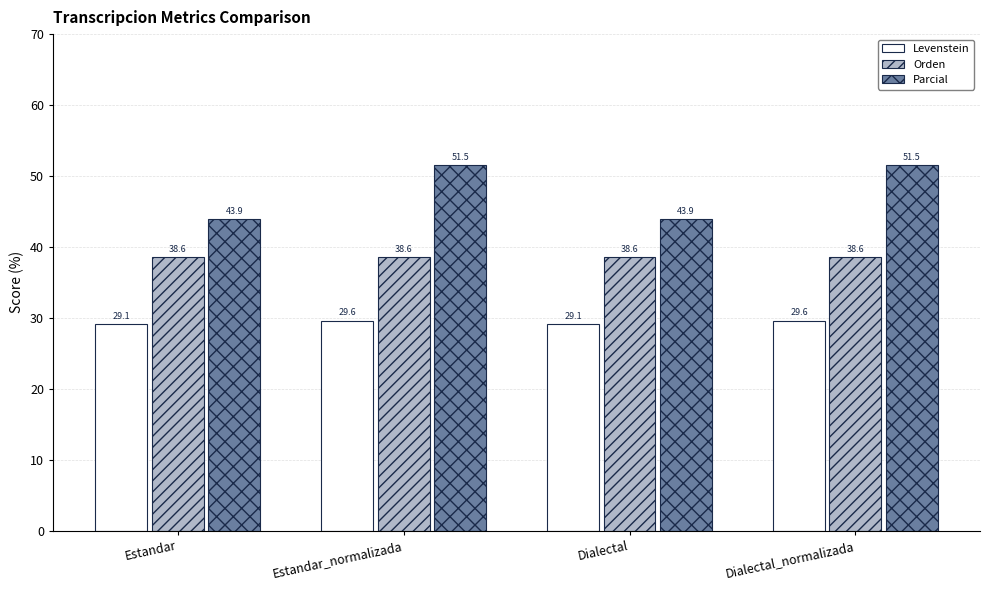

What is the sum of all Orden values?

154.2